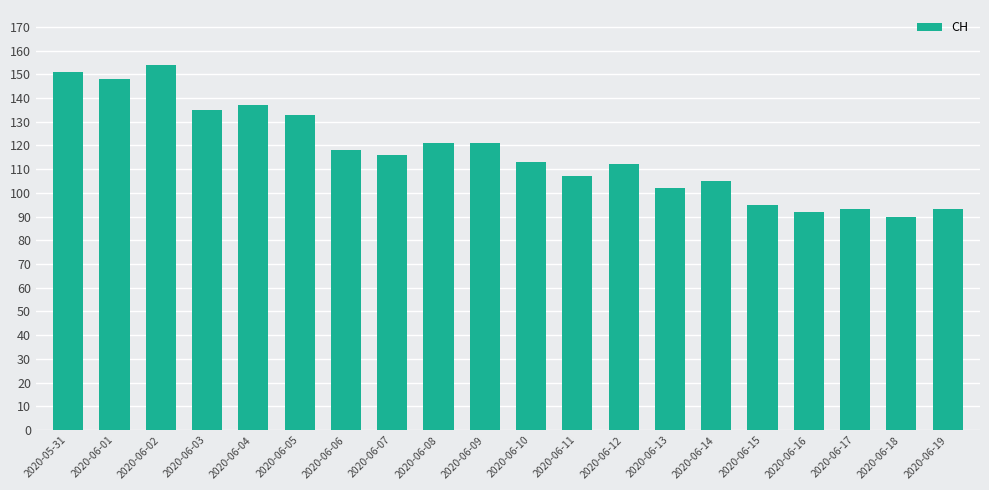

What is the difference between the maximum and second lowest values?

62